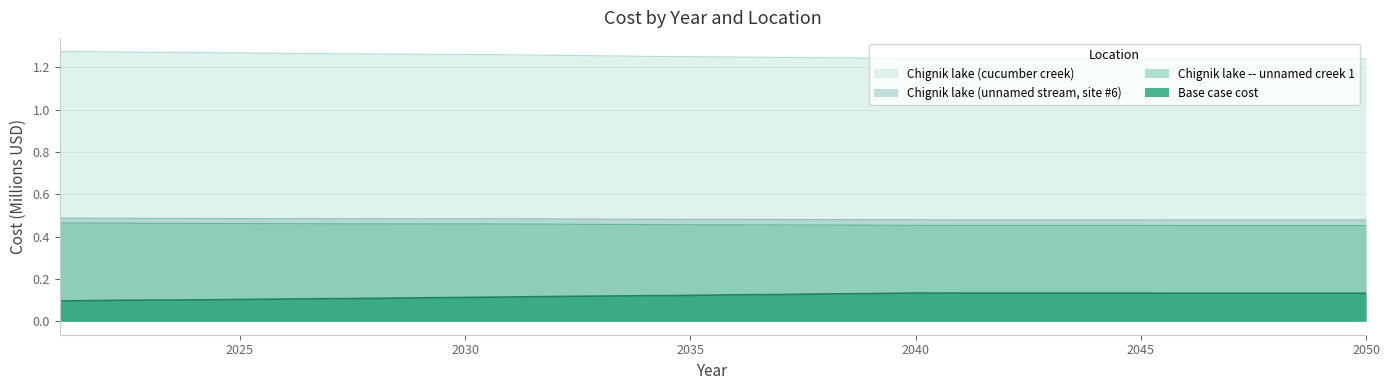

What is the sum of all Chignik lake (cucumber creek) values?

37.6